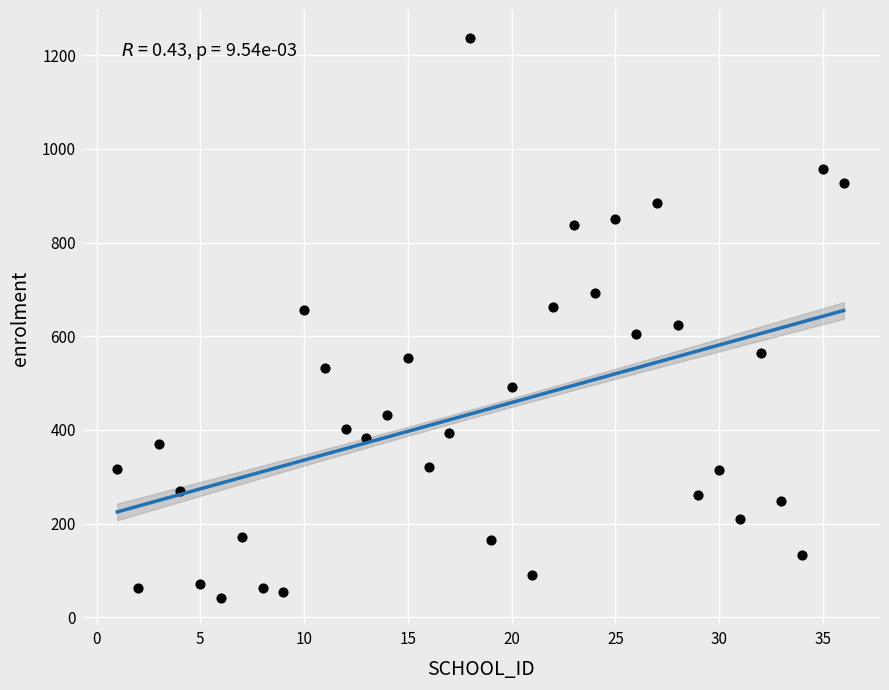

What is the range of X values (max minus min)?

35